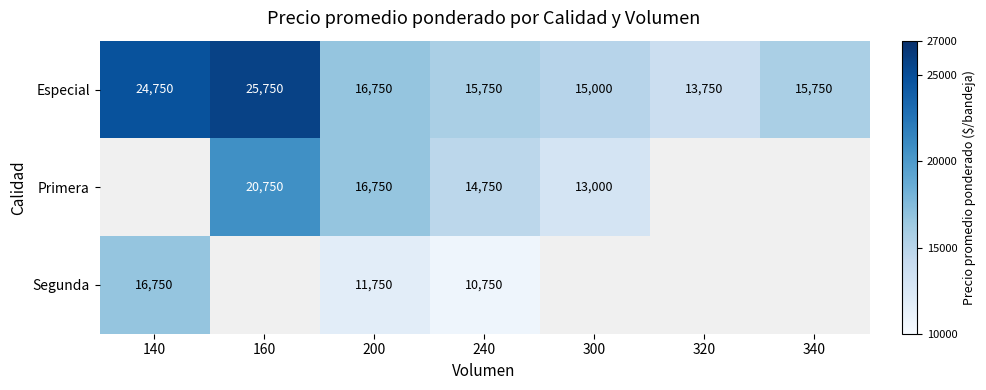

At which category does the chart reach its minimum across all series?

140